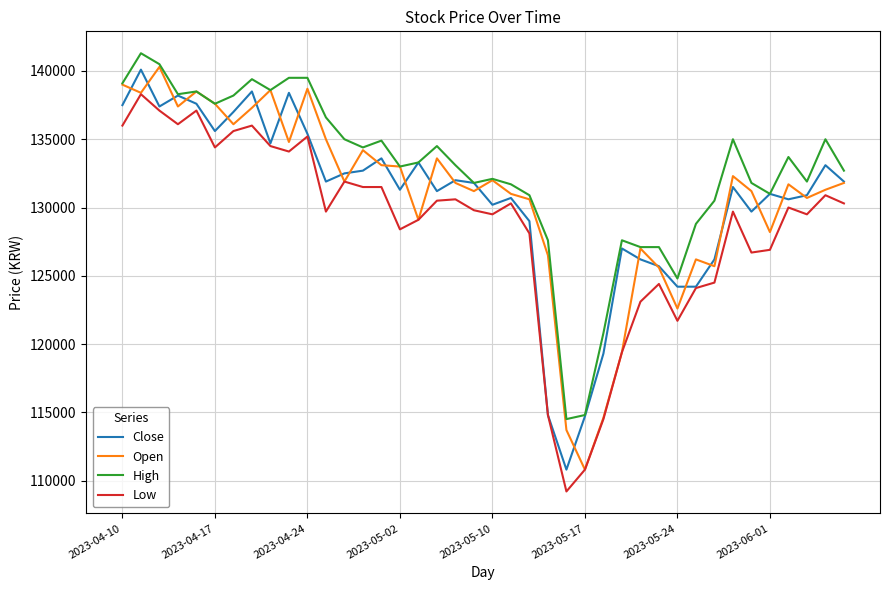

What is the smallest value displayed?

109200